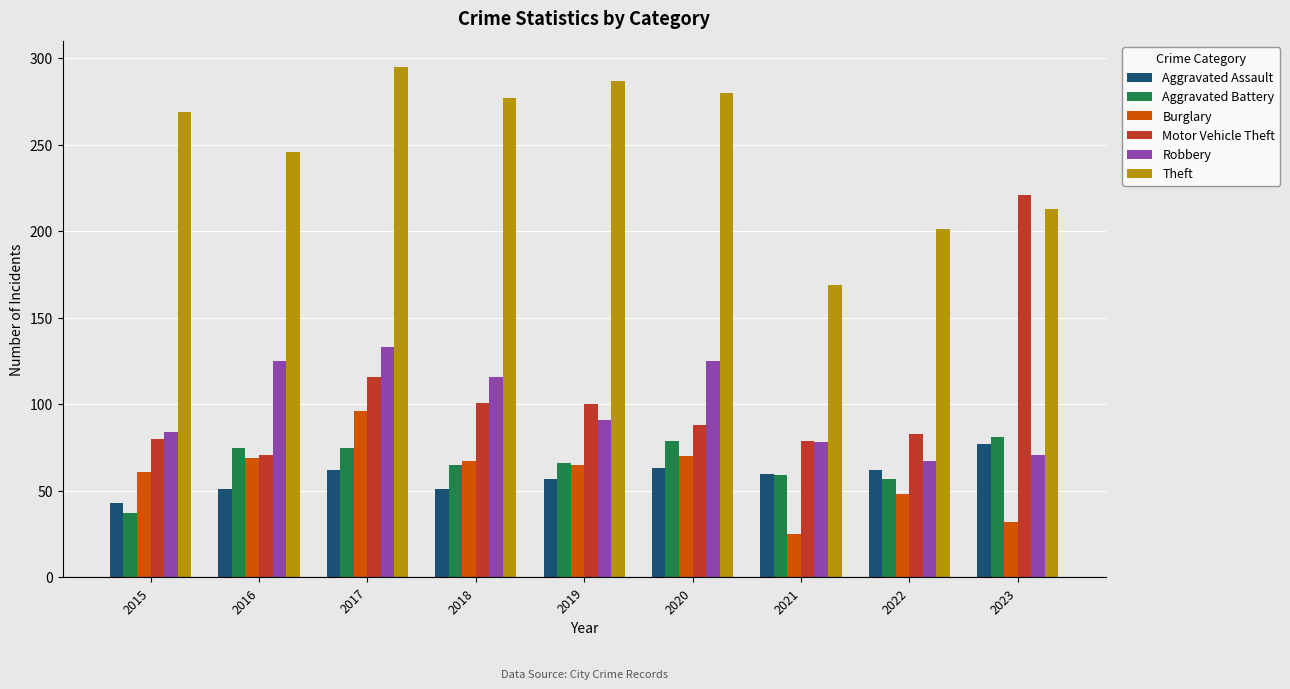

Read the Theft value at 2017.

295